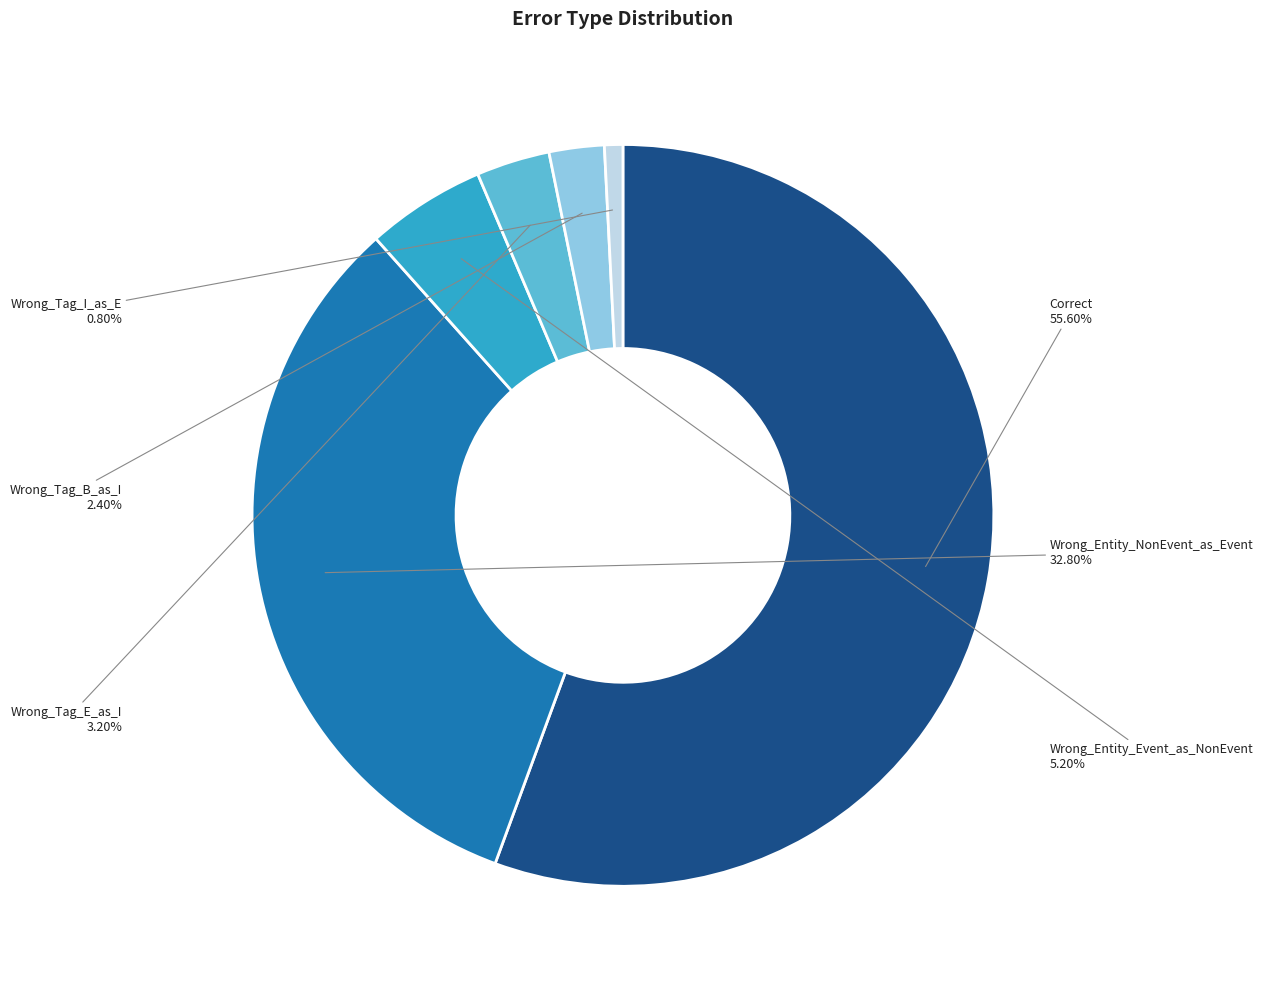

What is the largest slice in the pie chart?

Correct